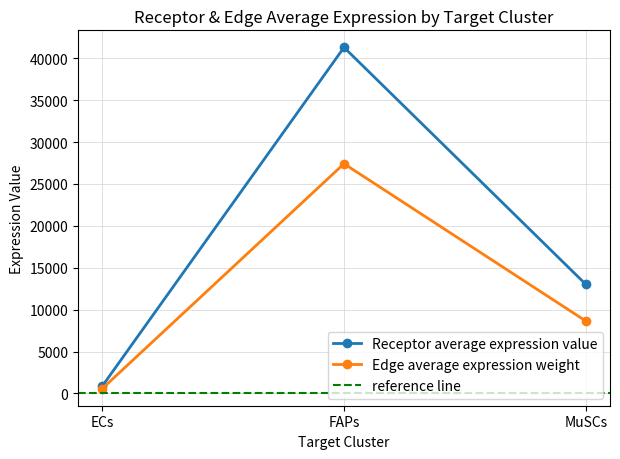

What is the maximum value for Receptor average expression value?

41293.7